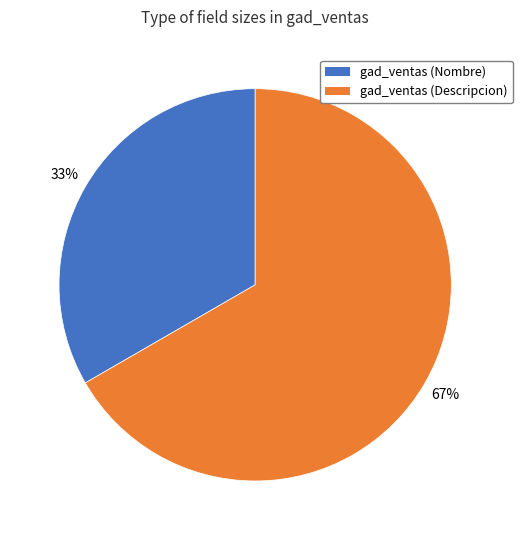

Combined, do gad_ventas (Nombre) and gad_ventas (Descripcion) account for over 50%?

Yes